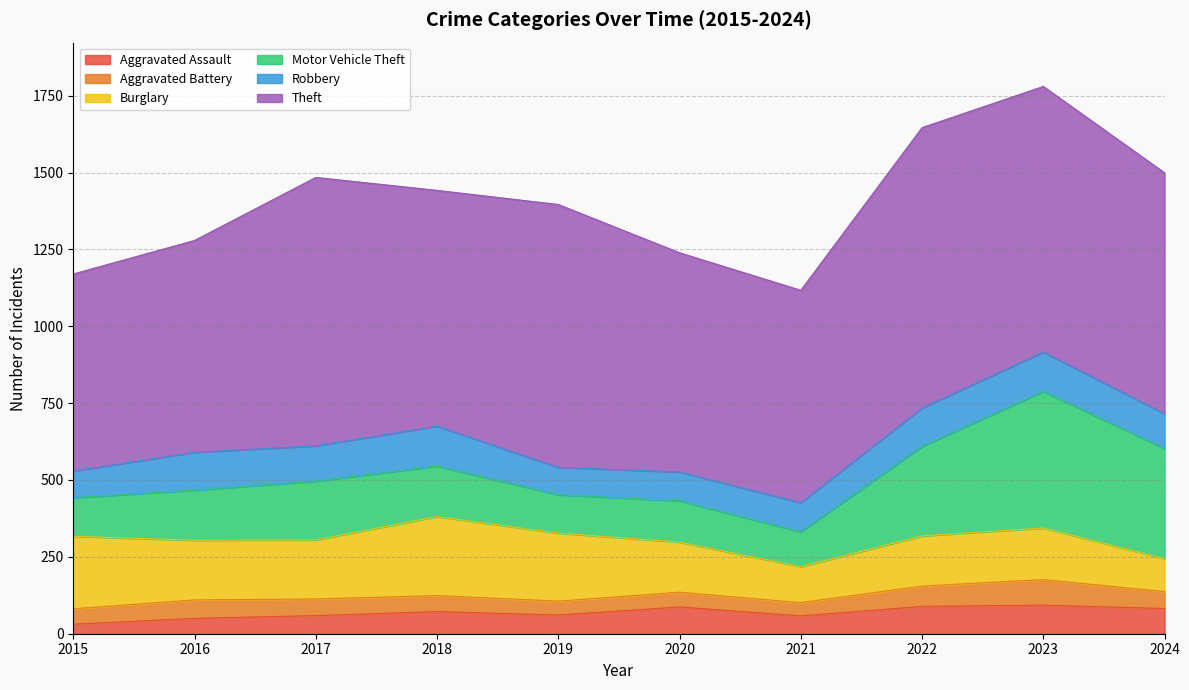

What is the total value across all series at 2019?

1396